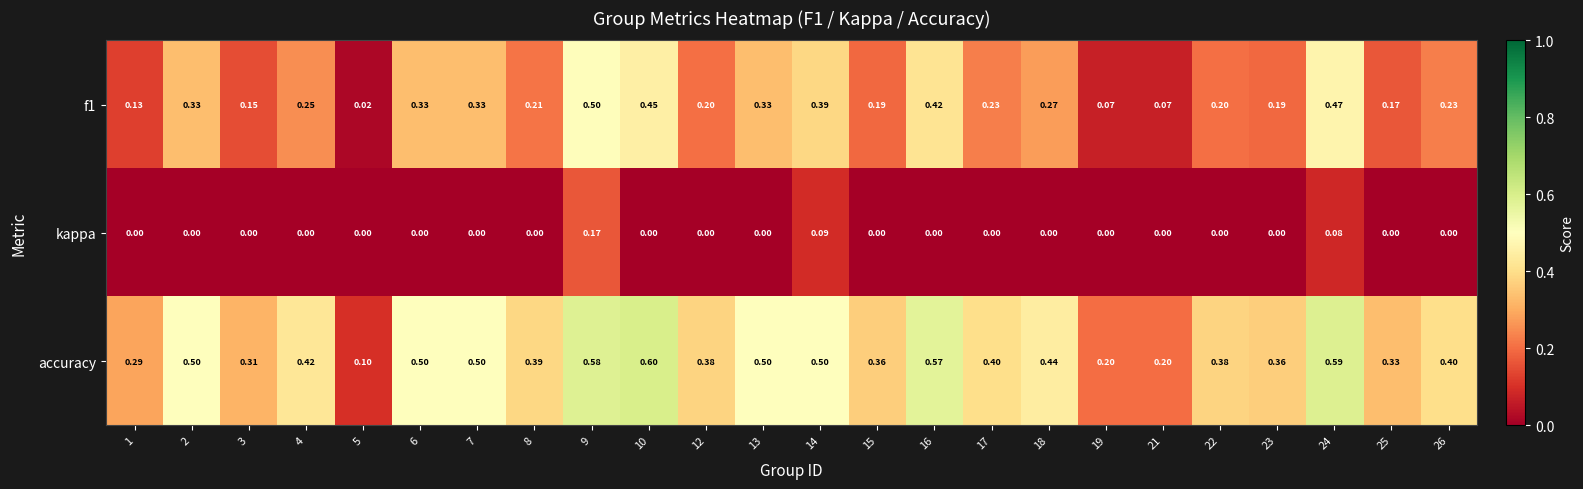

Which series has the widest spread of values?

accuracy